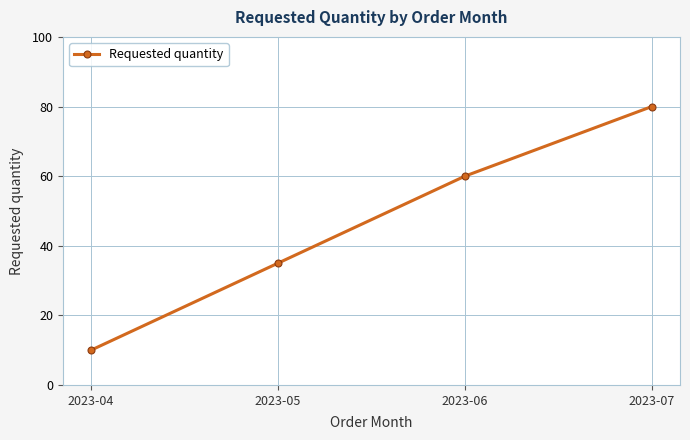

What is the change in value from 2023-05 to 2023-06?

+25